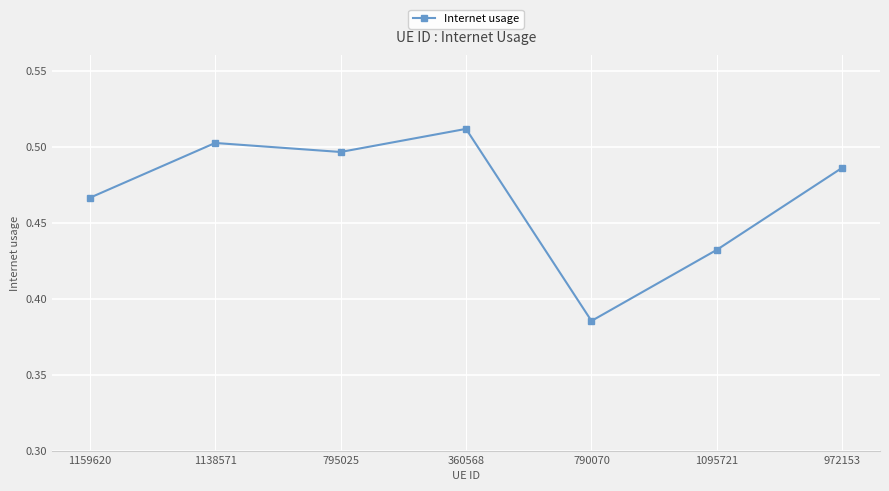

Is this an area chart (filled region under the line)?

No